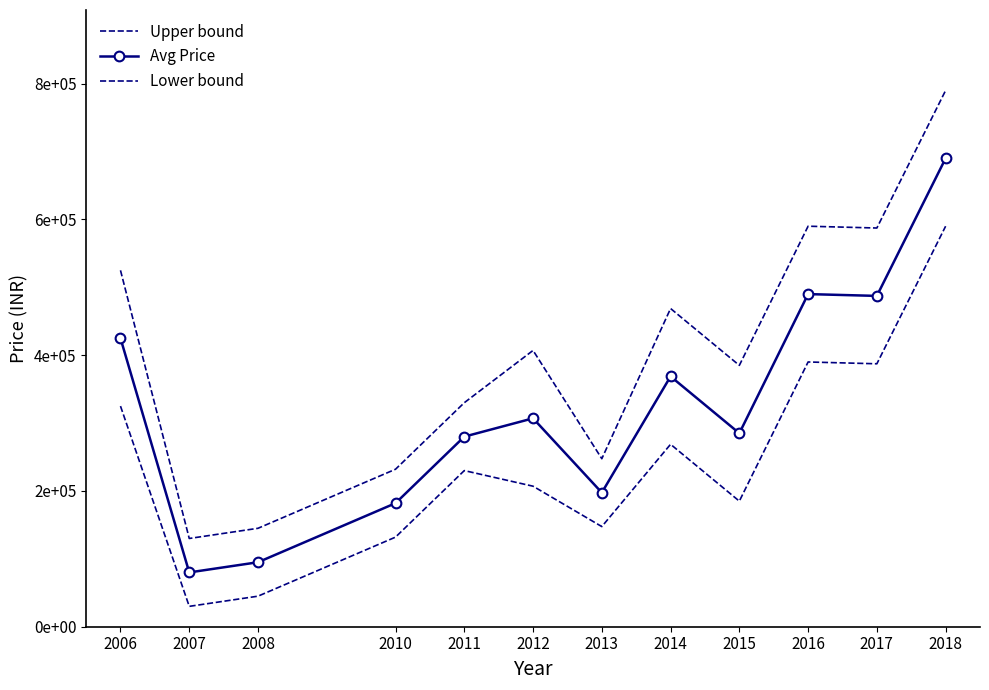

Reading right to left, transcribe all the data shown in this chart.

Upper bound: 2018=789999	2017=587333	2016=590000	2015=385000	2014=468750	2013=247500	2012=407000	2011=330000	2010=232000	2008=145000	2007=130000	2006=525000
Avg Price: 2018=689999	2017=487333	2016=490000	2015=285000	2014=368750	2013=197500	2012=307000	2011=280000	2010=182000	2008=95000	2007=80000	2006=425000
Lower bound: 2018=589999	2017=387333	2016=390000	2015=185000	2014=268750	2013=147500	2012=207000	2011=230000	2010=132000	2008=45000	2007=30000	2006=325000